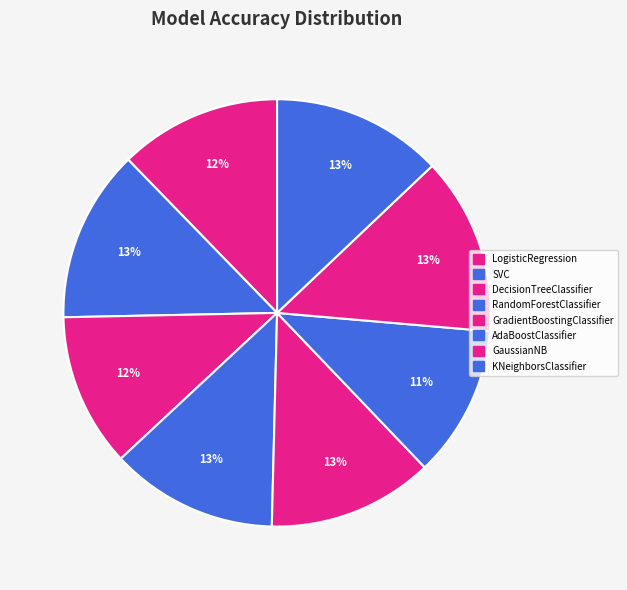

True or false: LogisticRegression accounts for 24% of the total.

False